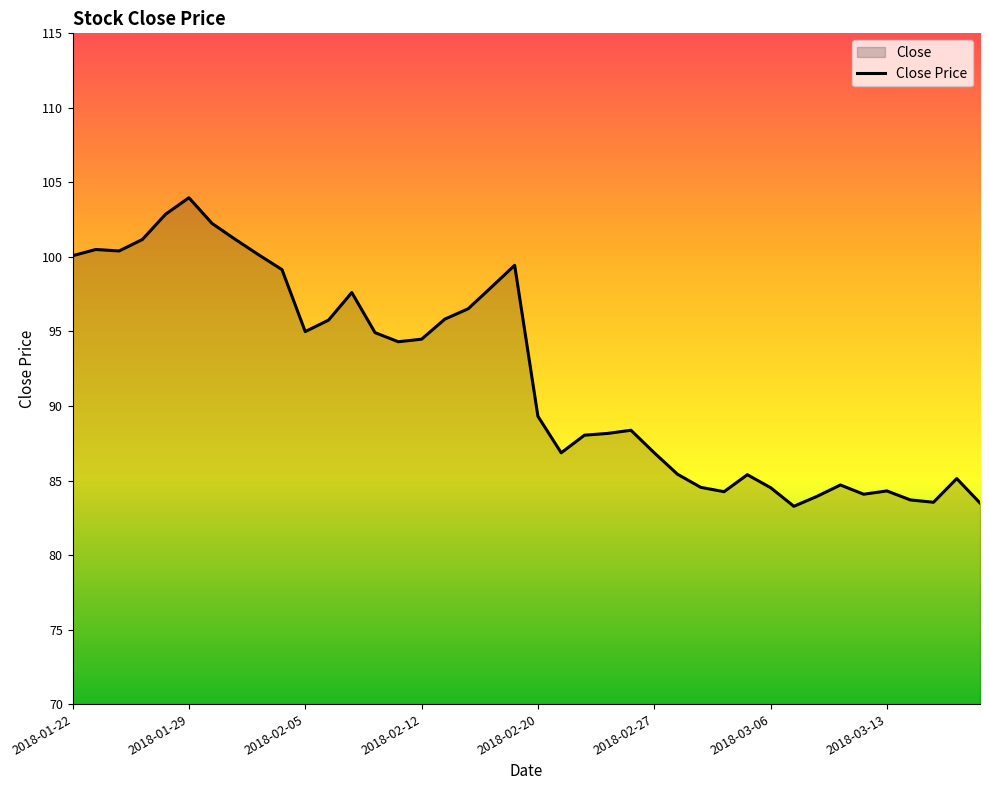

The chart shows a value of 86.9 at 2018-02-27. True or false?

True